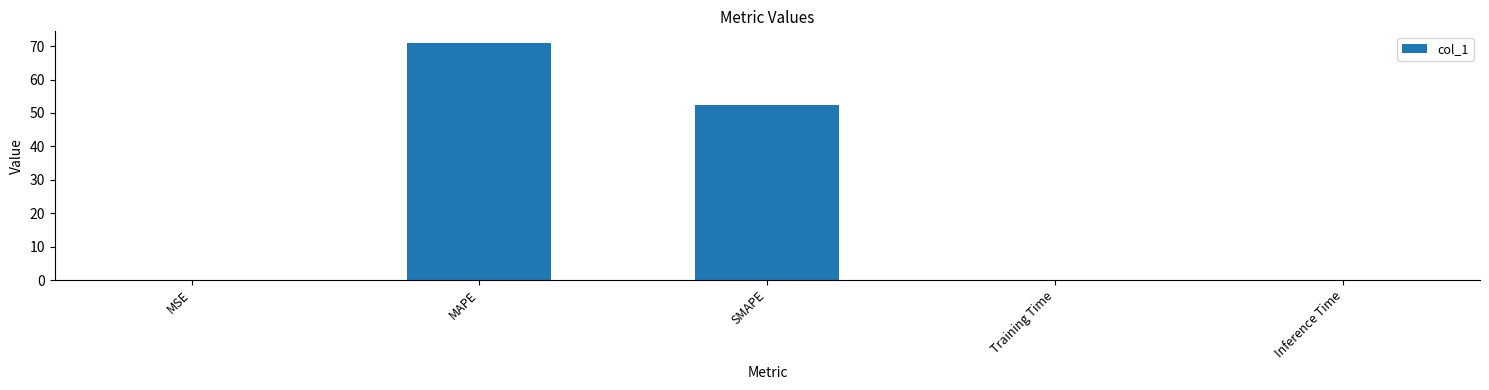

The value at Training Time is 0.0. True or false?

True